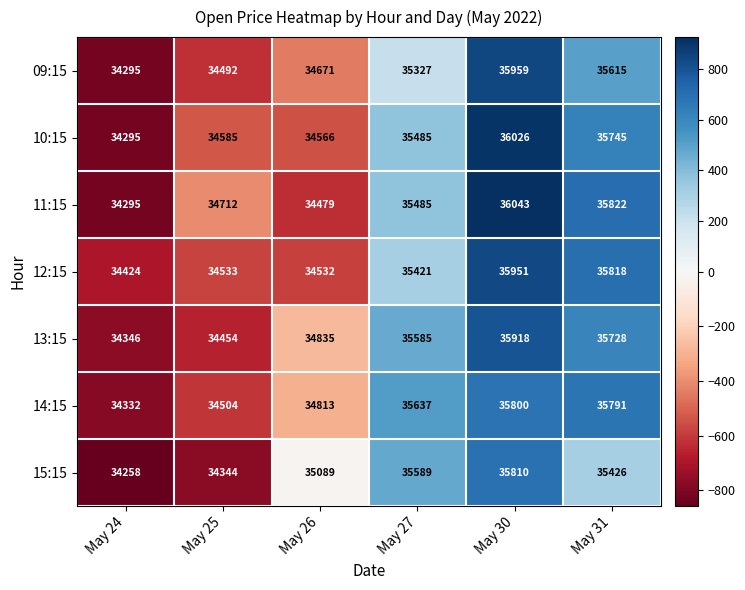

Which category has the lowest value across all series?

May 24